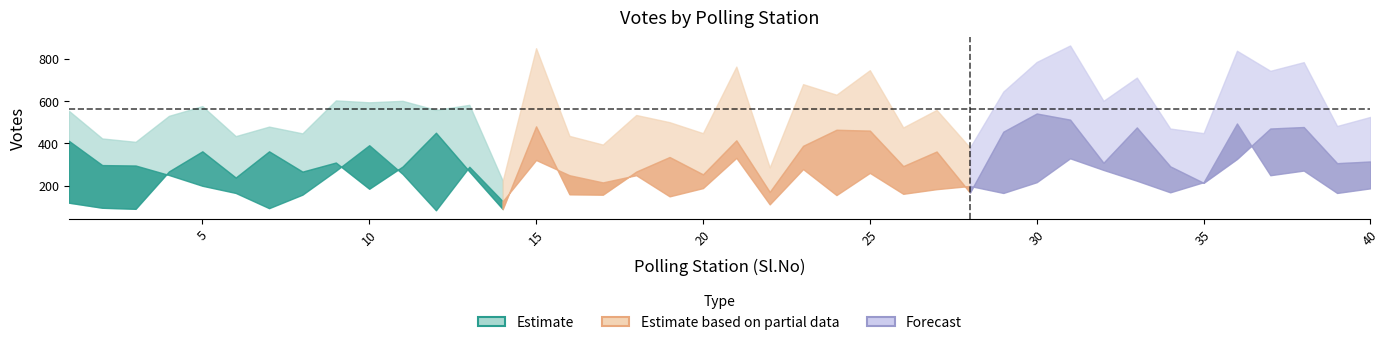

What is the value of the Total point at the 39th from the left?

488